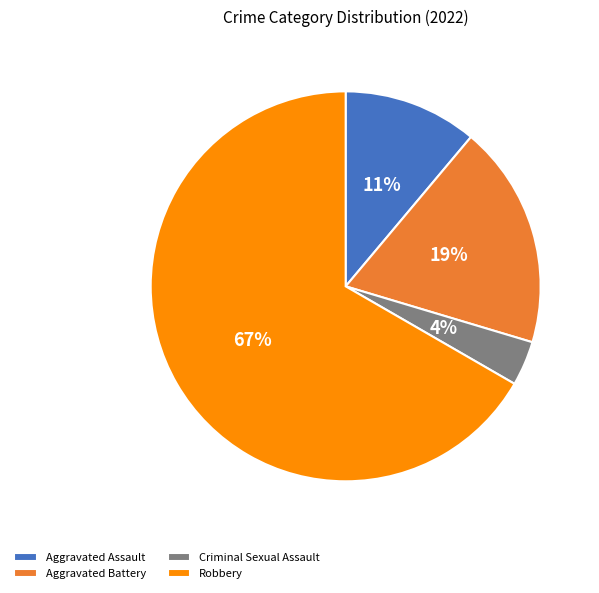

Which category accounts for the majority?

Robbery